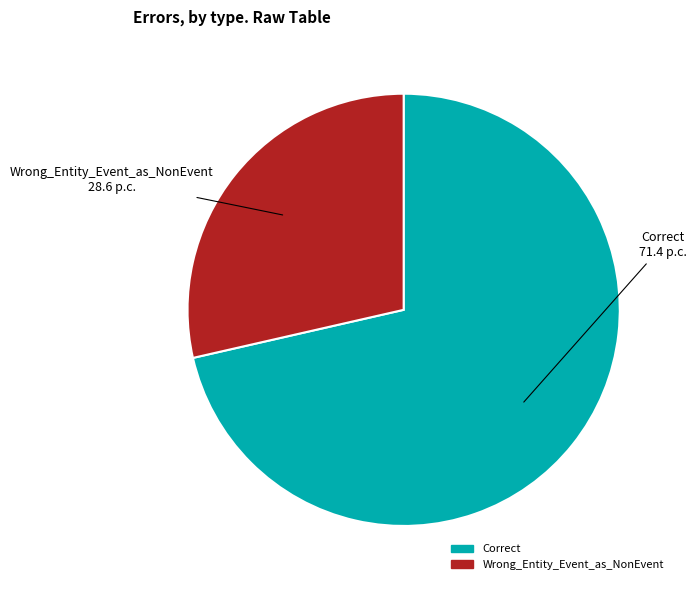

Is the sum of Correct and Wrong_Entity_Event_as_NonEvent greater than half?

Yes